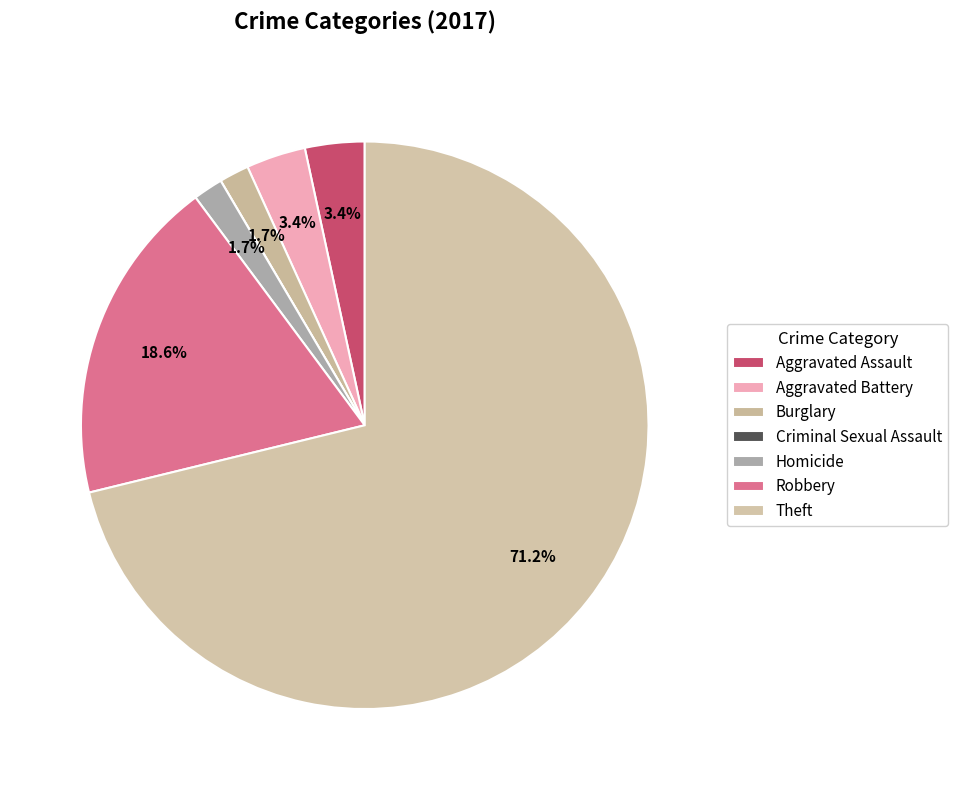

To the nearest percent, what is the average slice percentage?

14%